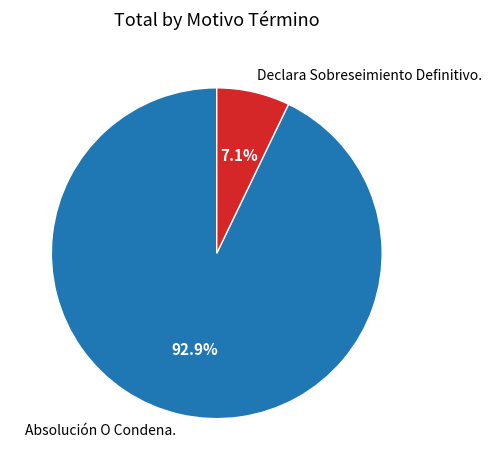

Which category has the biggest portion of the pie?

Absolución O Condena.